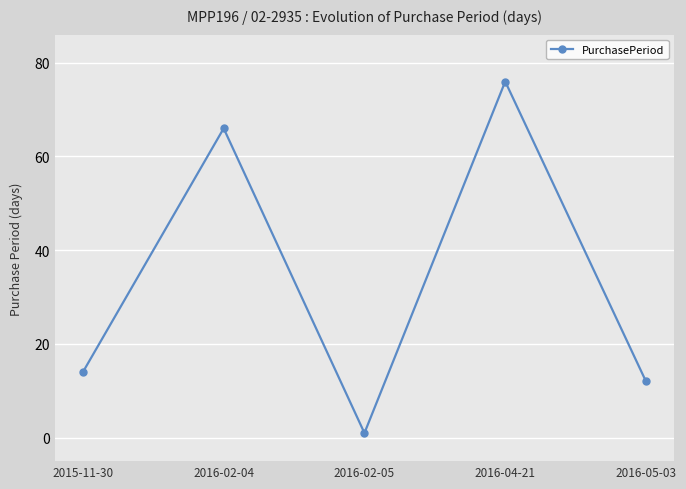

Where is the data nearest to the value 38?

2015-11-30